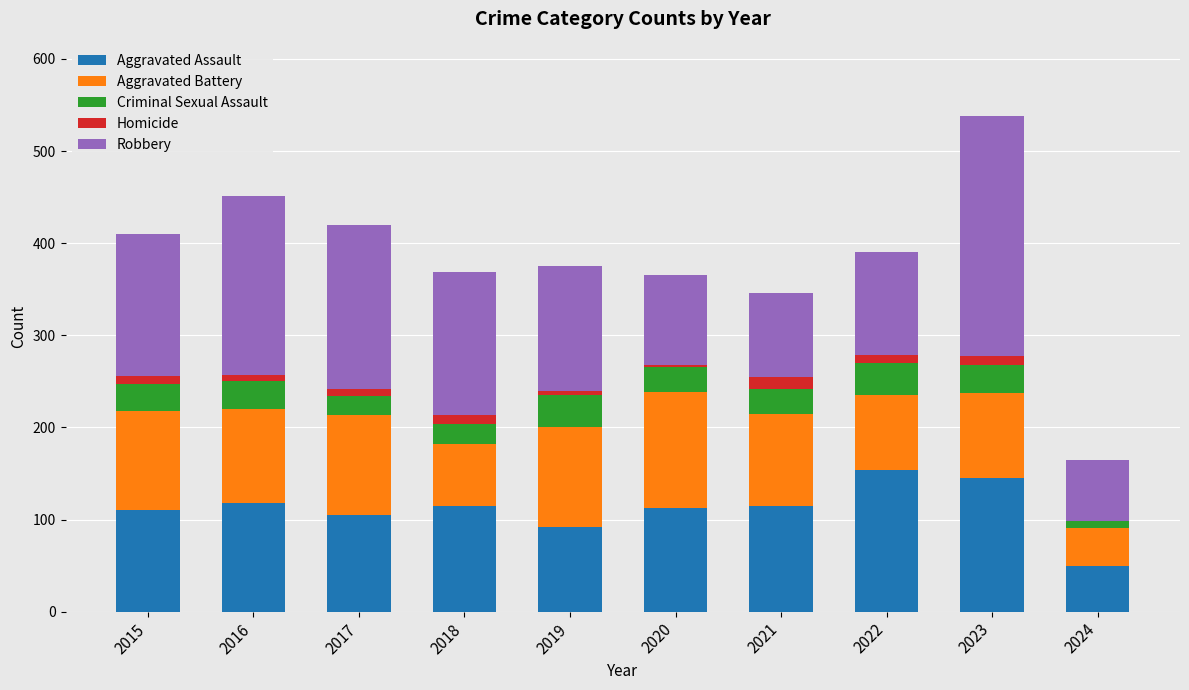

The Aggravated Assault series shows 118 at 2016. True or false?

True